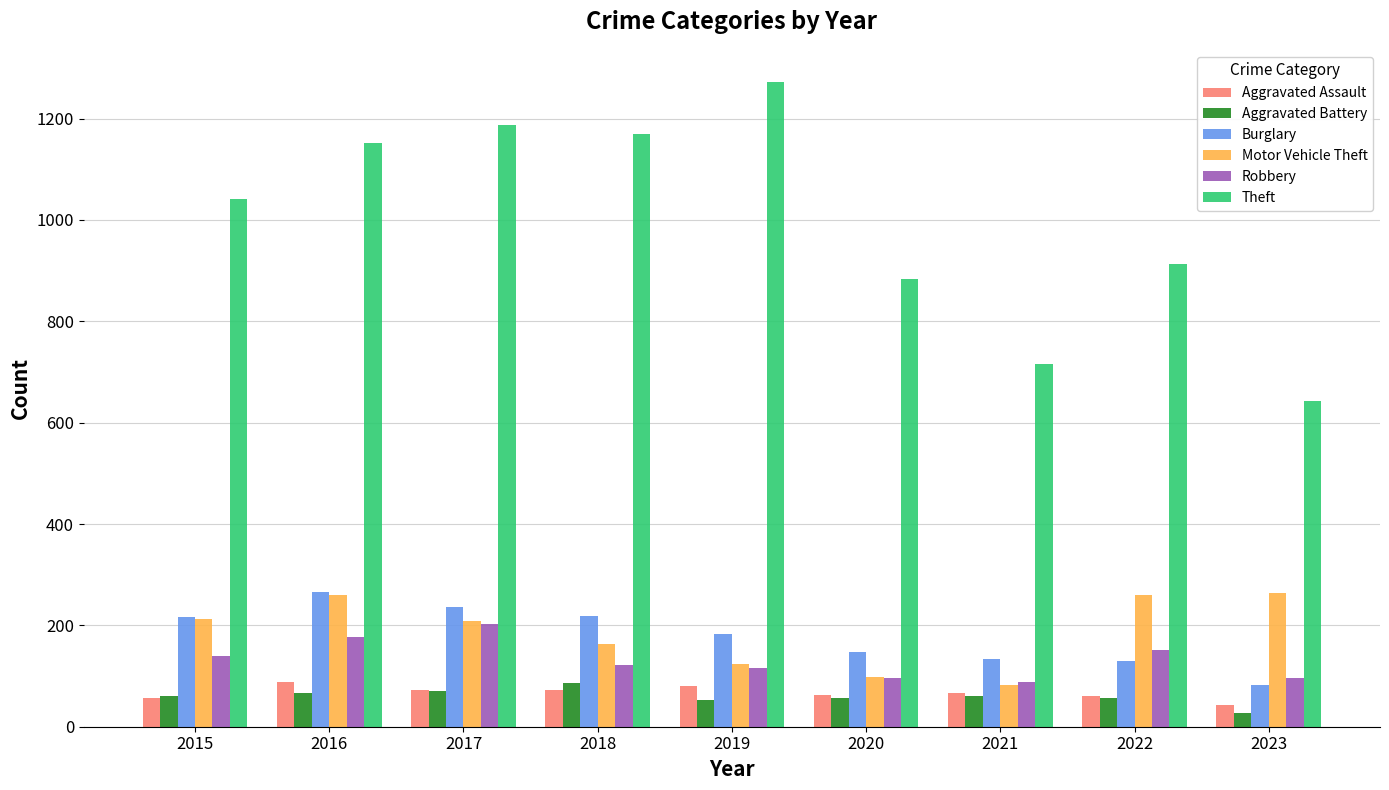

How many values in the Burglary series are below 182?

4